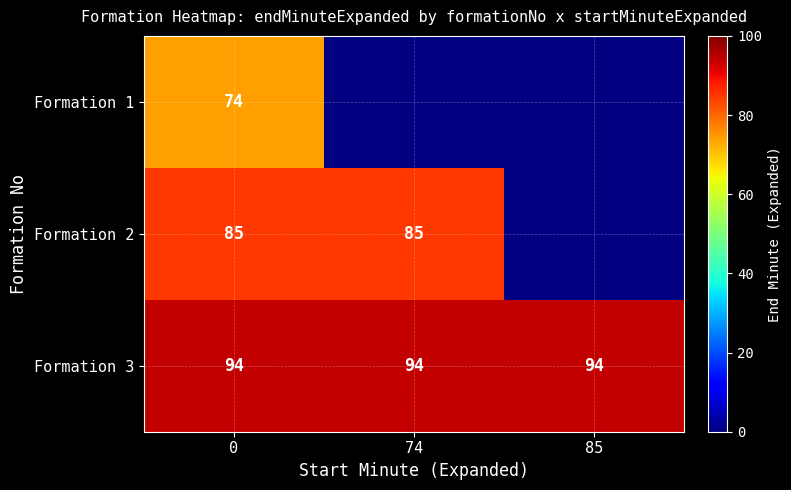

At how many categories does at least one series exceed 6?

3